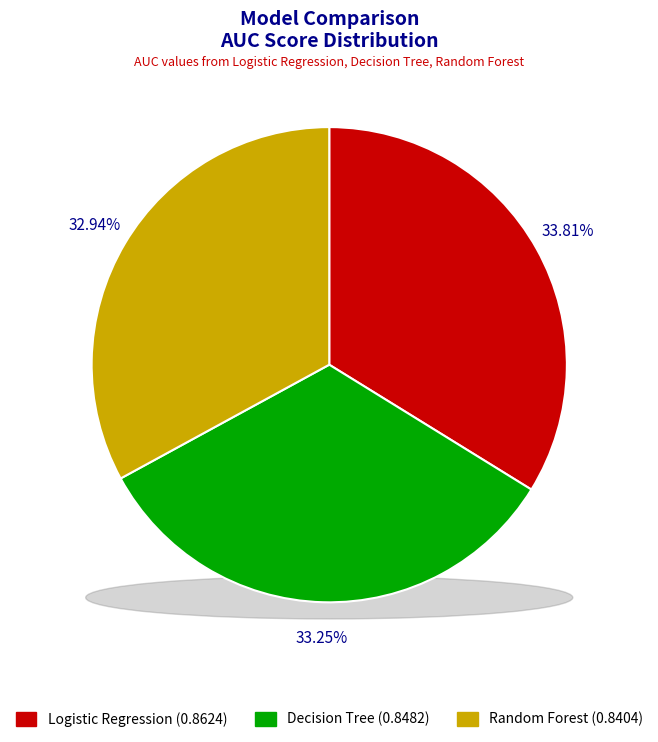

Rank the categories by value from highest to lowest.

Logistic Regression, Decision Tree, Random Forest